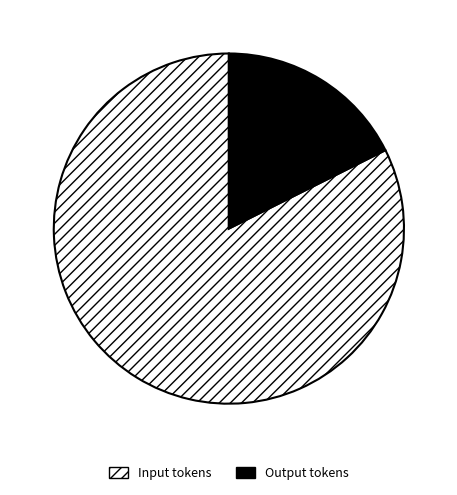

Is the sum of Input tokens and Output tokens greater than half?

Yes